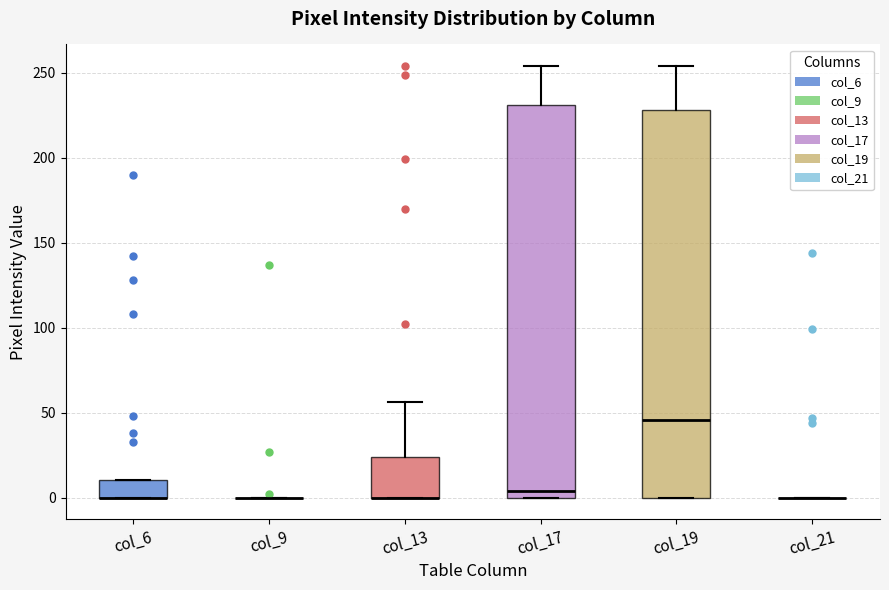

Reading left to right, transcribe this box plot: for each box, give where its median line is, the range the box spans, and where its two whiskers end, as read against the y-axis. The values are not printed on the chart, so give them approximately, as read against the axis.

col_6: median 0 (drawn on the box's lower edge), box 0 to 10, whiskers 0 to 10
col_9: box collapsed to a line at 0, whiskers 0 to 0
col_13: median 0 (drawn on the box's lower edge), box 0 to 25, whiskers 0 to 55
col_17: median 5, box 0 to 230, whiskers 0 to 255
col_19: median 45, box 0 to 230, whiskers 0 to 255
col_21: box collapsed to a line at 0, whiskers 0 to 0